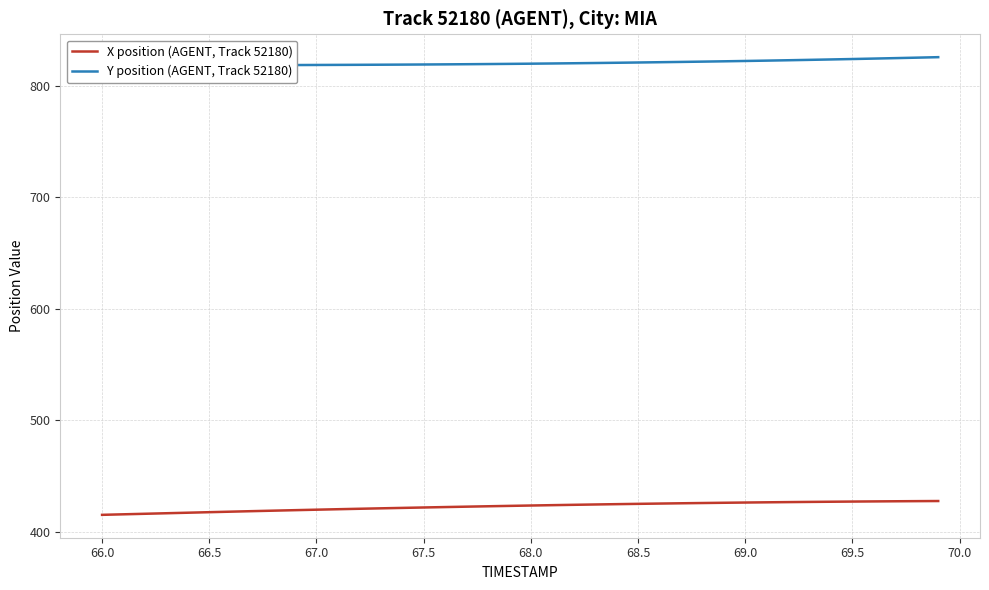

Count the number of categories in the chart.

40